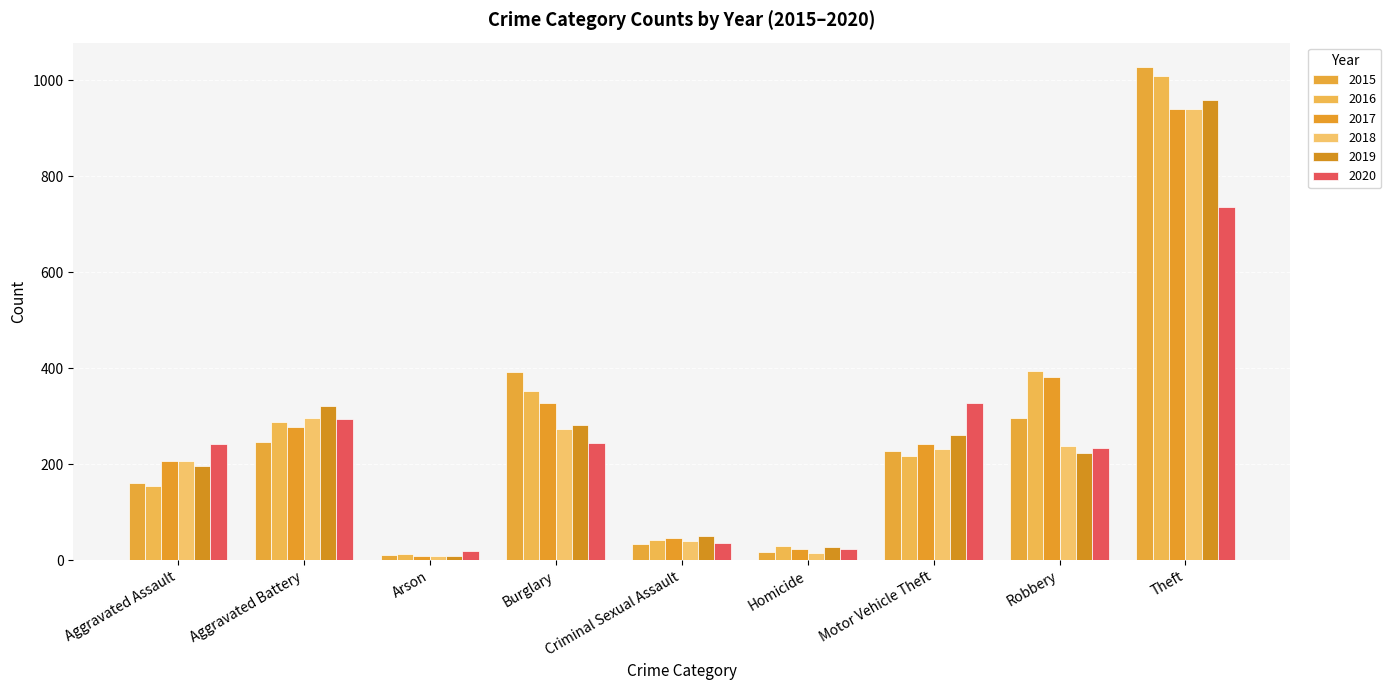

What is the difference between the second highest and second lowest values in the 2017 series?

357